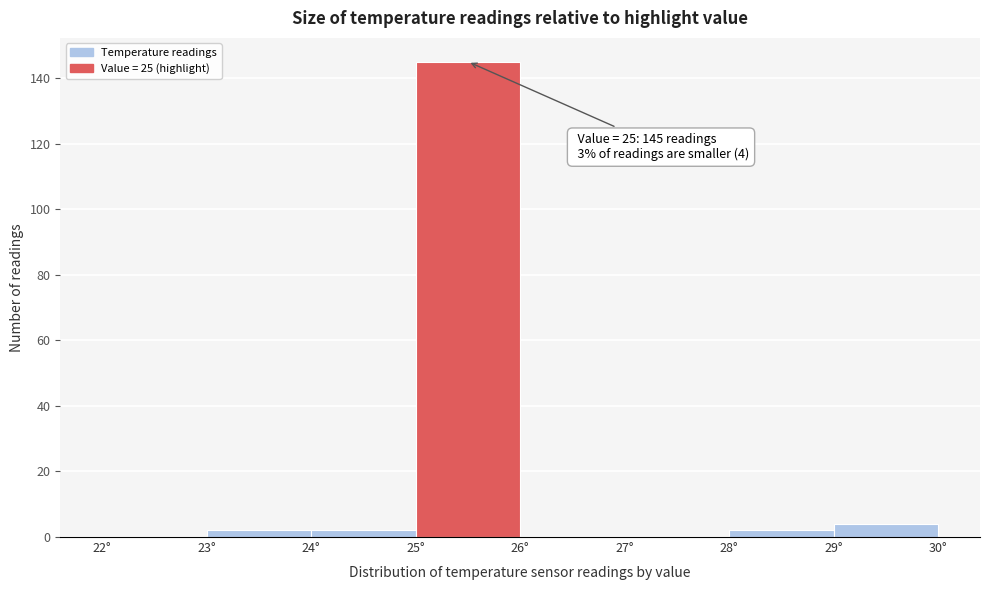

Which range on the x-axis has the tallest bar?

25 to 26